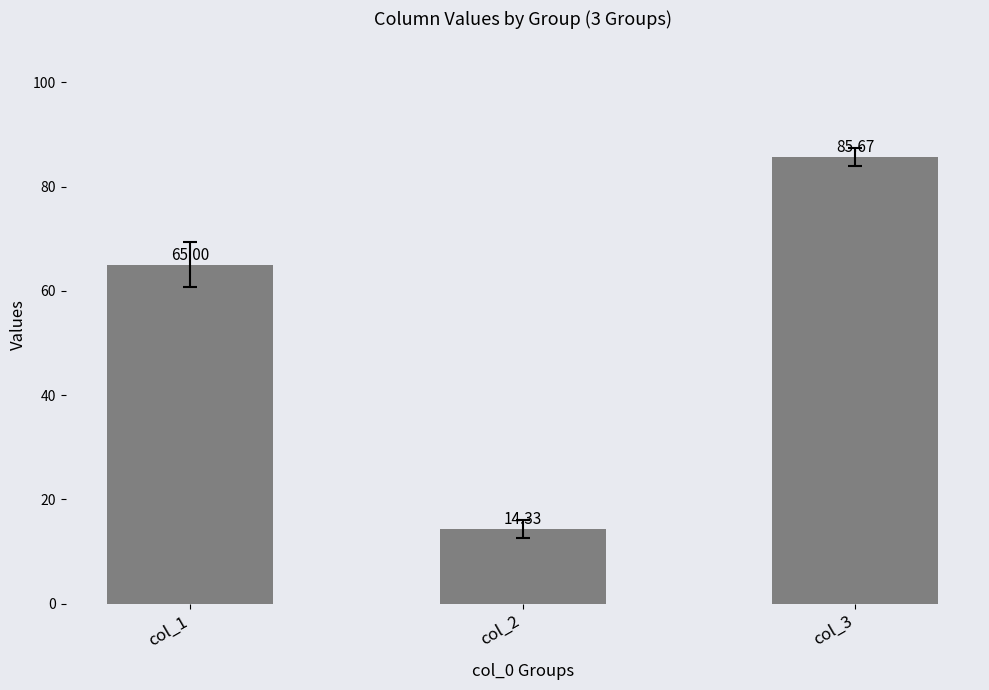

How many distinct data groups are displayed?

1